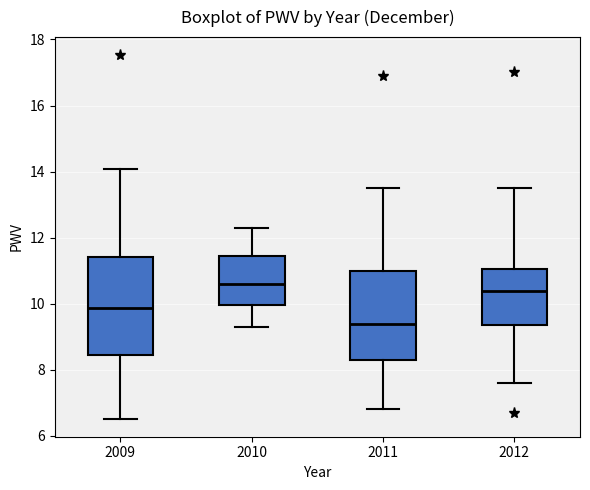

Reading left to right, read every box against the y-axis: the position of its median line, the range the box covers, and the ends of its whiskers. The values are not printed on the chart, so give them approximately, as read against the axis.

2009: median 9.8, box 8.4 to 11.4, whiskers 6.6 to 14.0
2010: median 10.6, box 10.0 to 11.4, whiskers 9.4 to 12.4
2011: median 9.4, box 8.4 to 11.0, whiskers 6.8 to 13.6
2012: median 10.4, box 9.4 to 11.0, whiskers 7.6 to 13.6